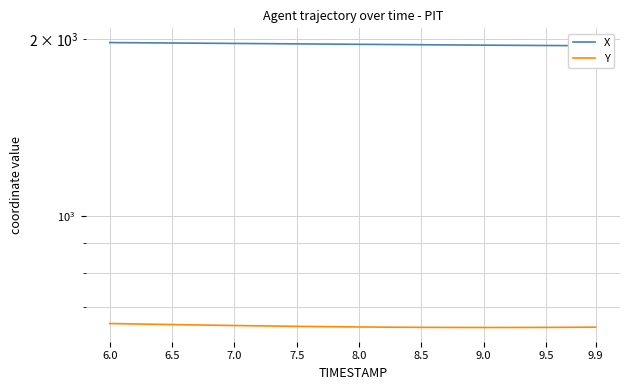

What is the sum of all X values?

78415.8